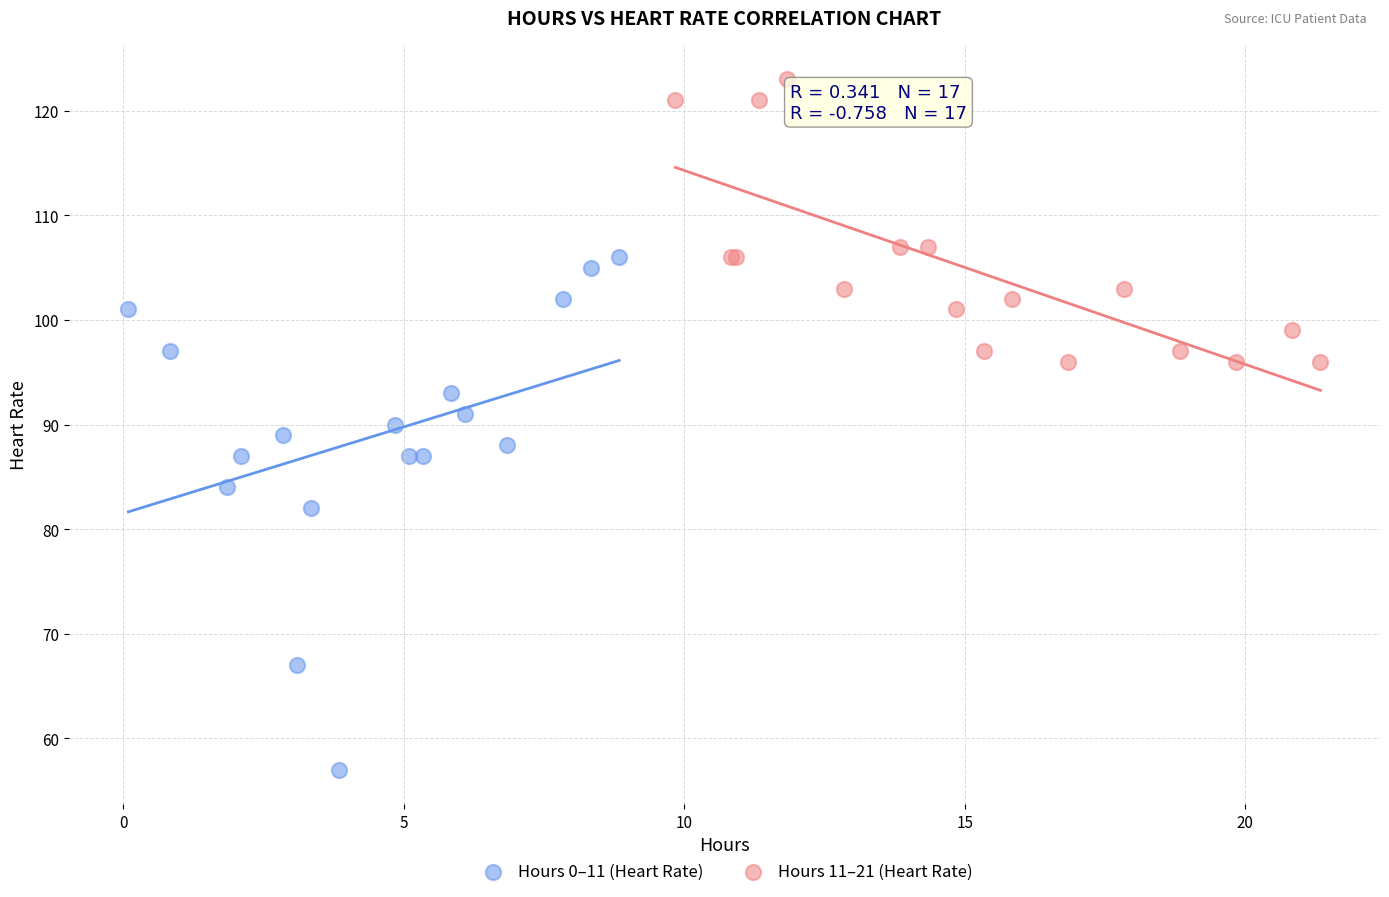

Which series contains the lowest Y value?

Hours 0–11 (Heart Rate)